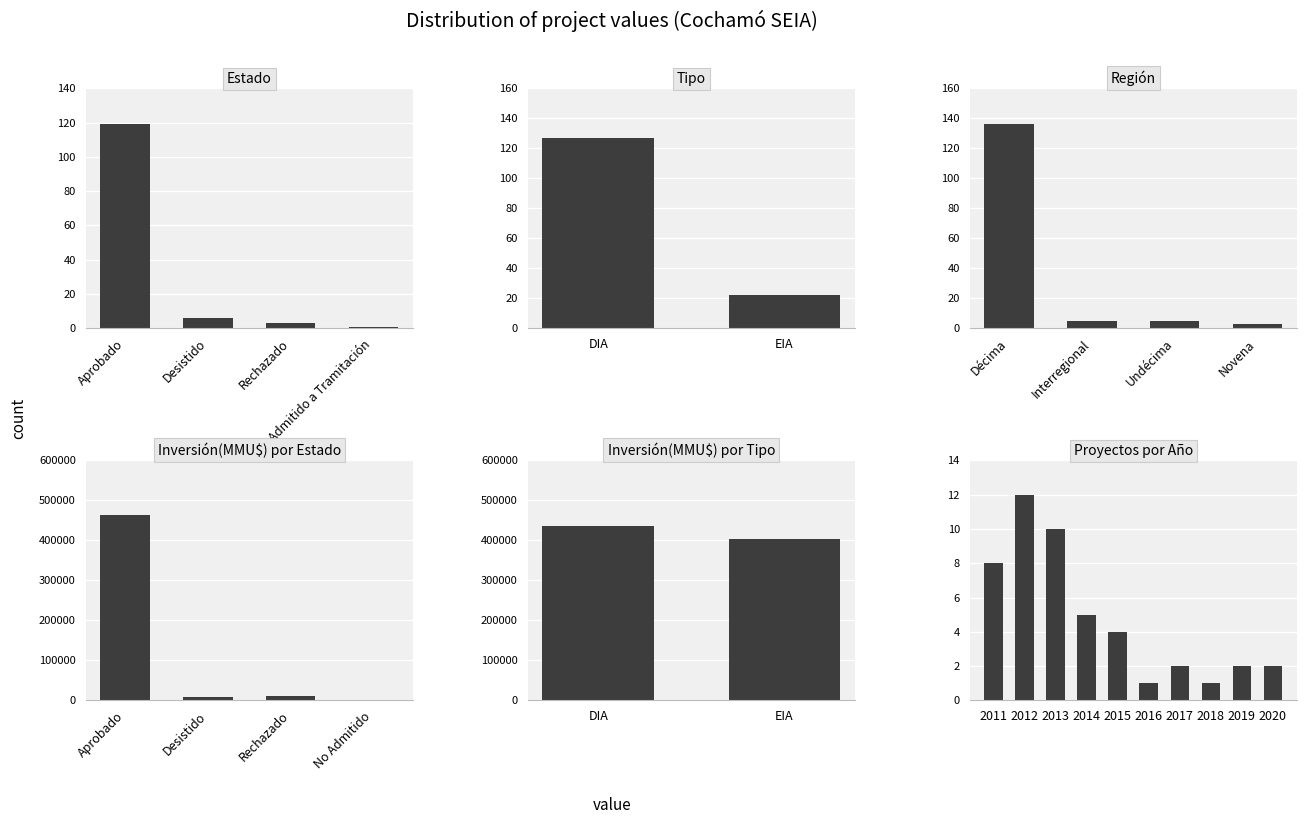

What is the value of the 4th bar from the left?

3